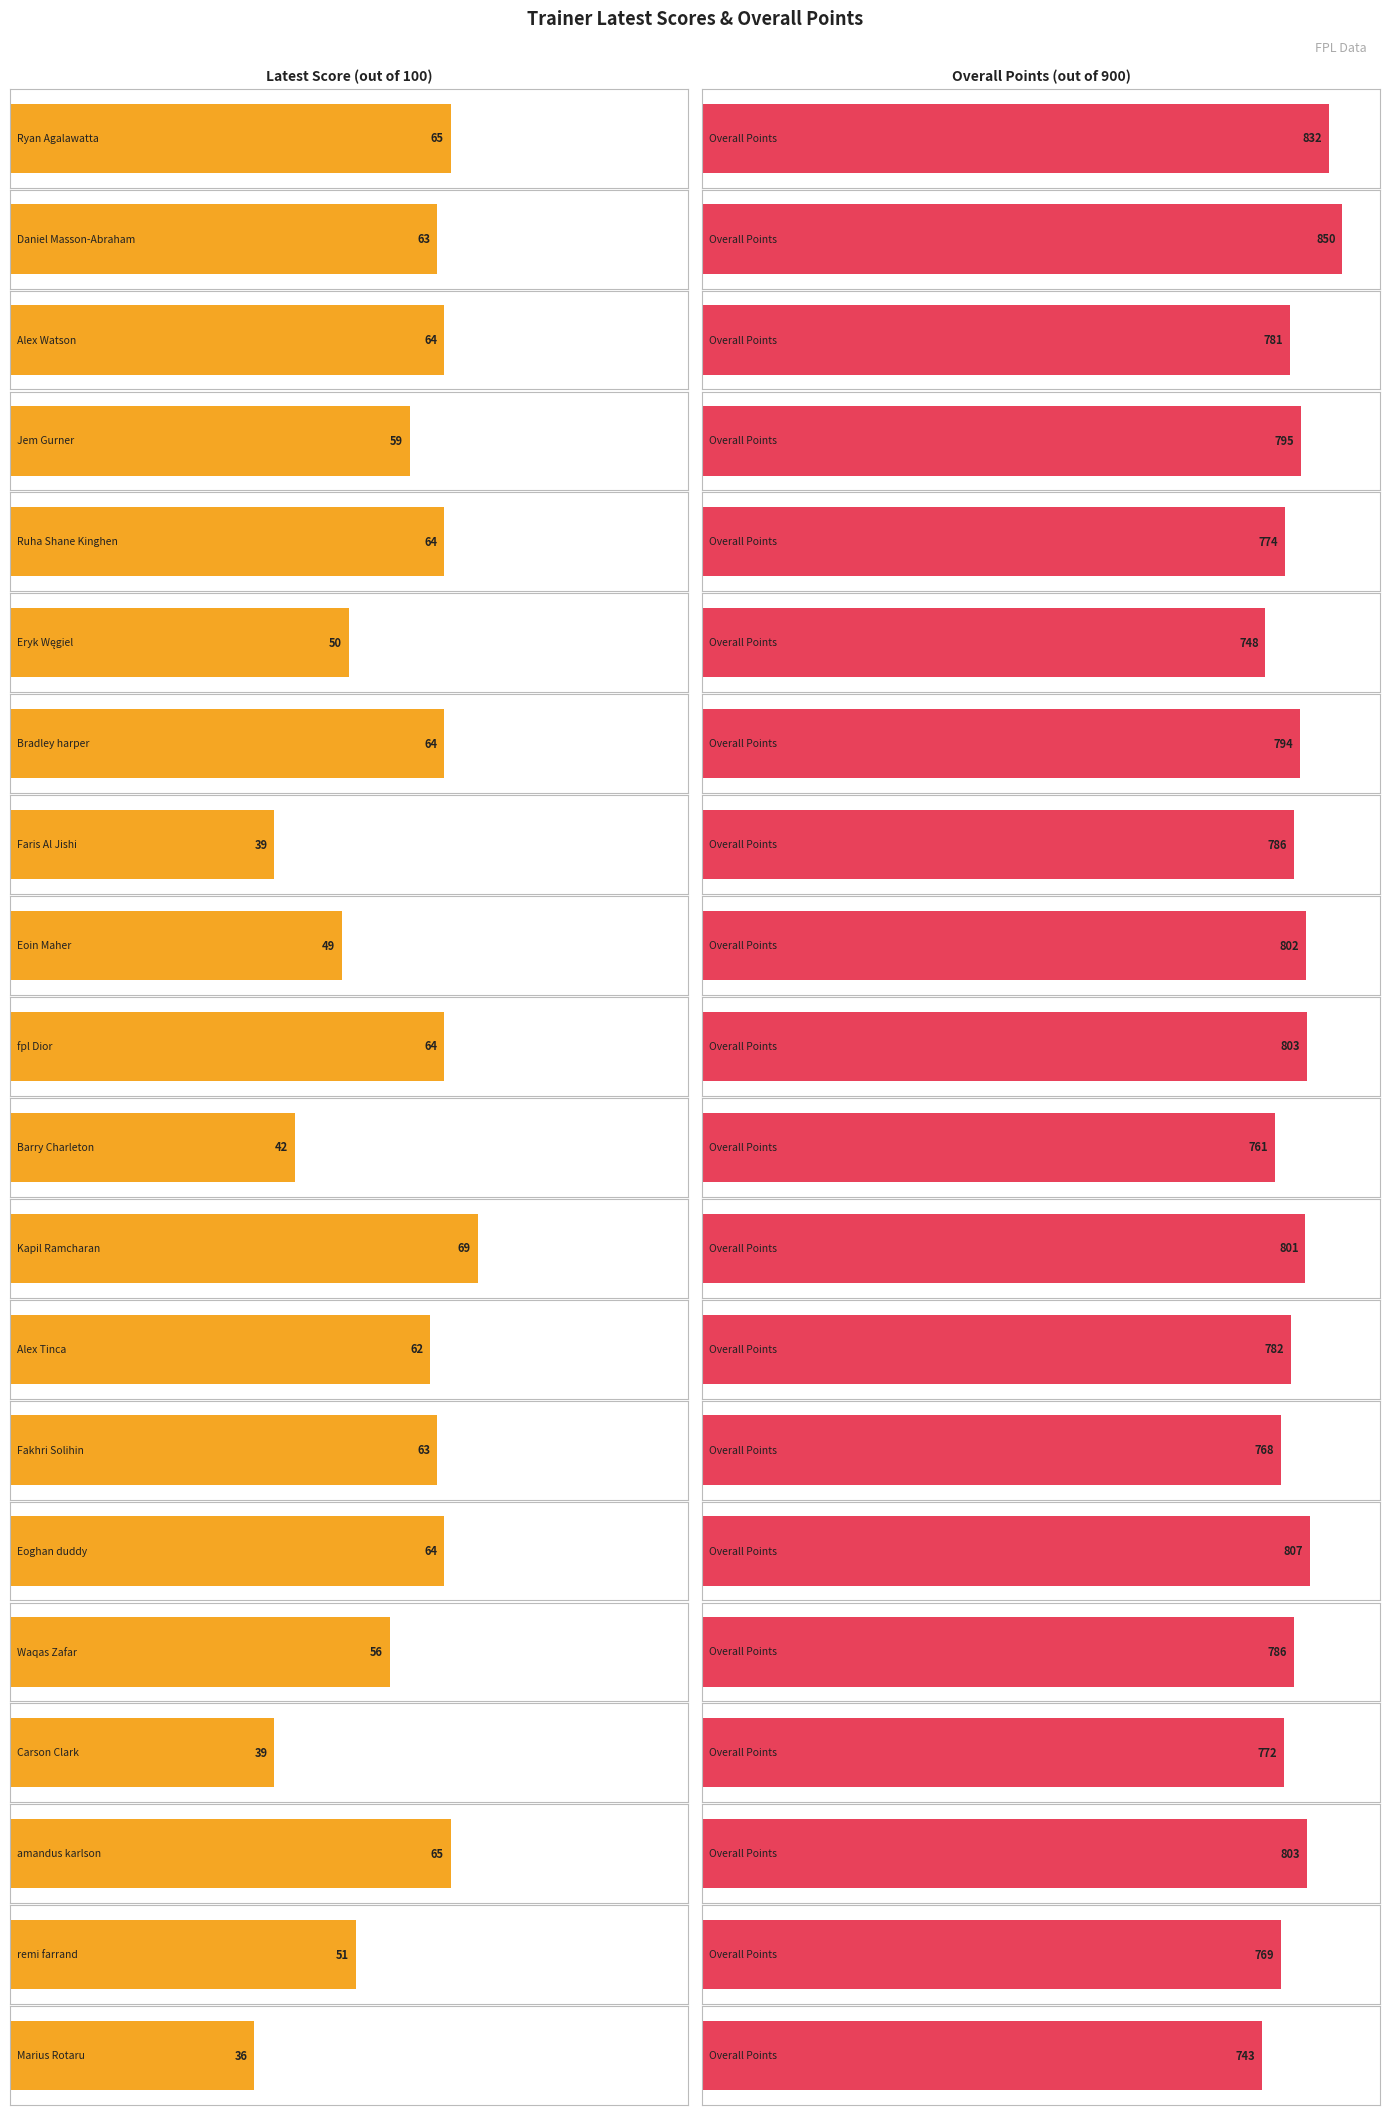

What are all the series names shown in the legend?

Latest Score, overallPoints